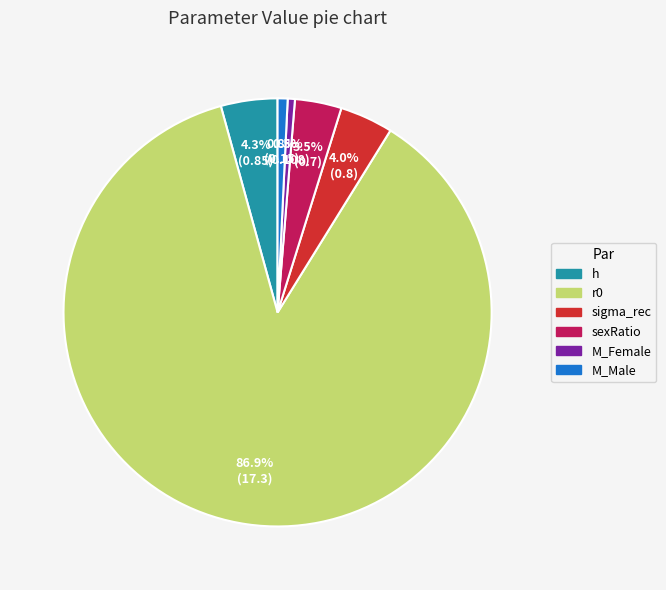

Count the number of slices in the pie.

6